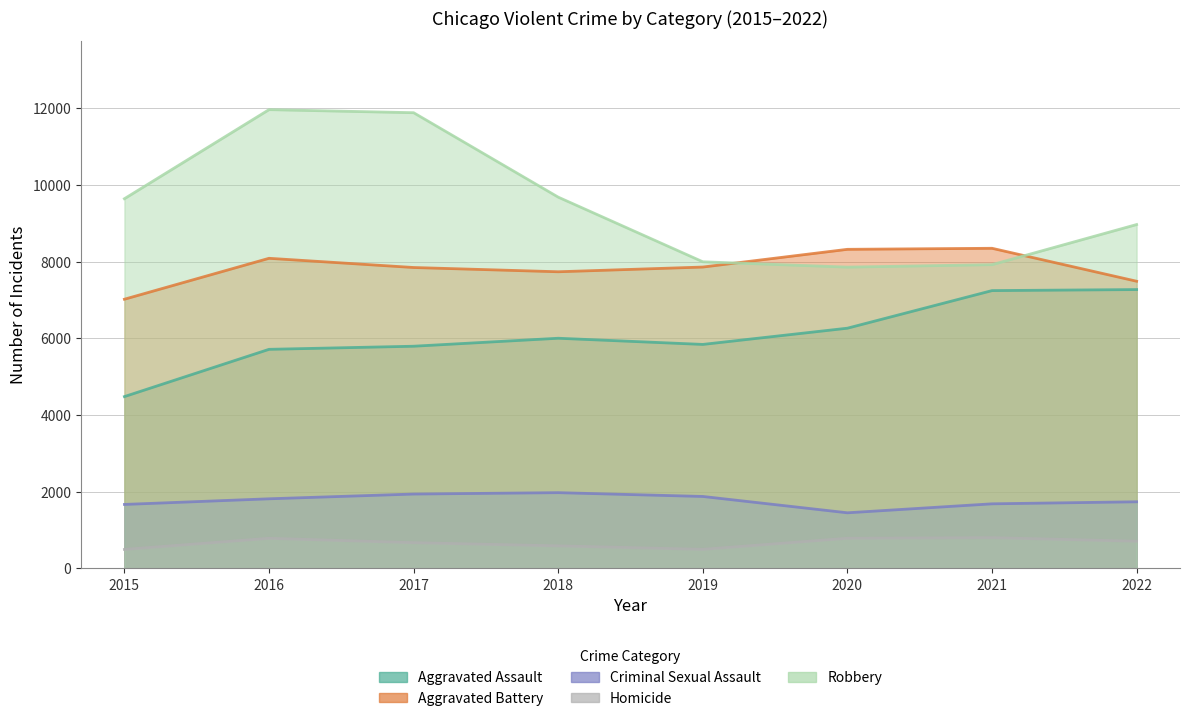

Which series has the largest total across all categories?

Robbery